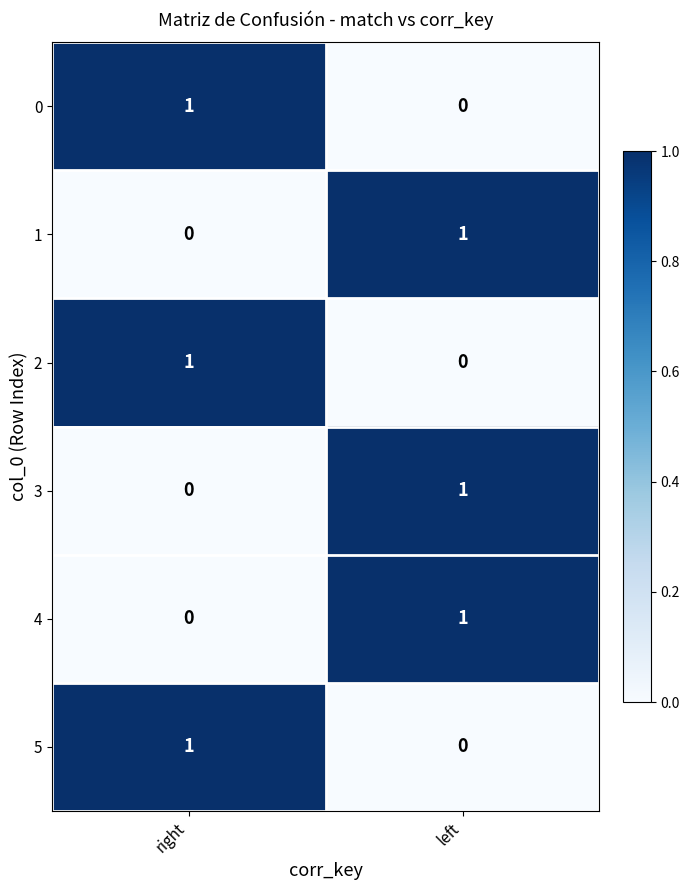

Where is 2 nearest to the value 0?

left